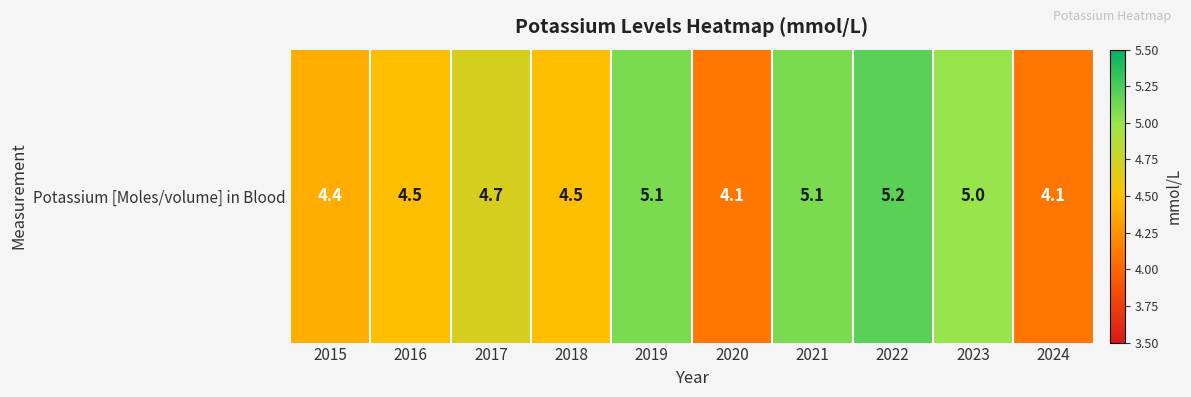

At which label is the value closest to 4?

2020